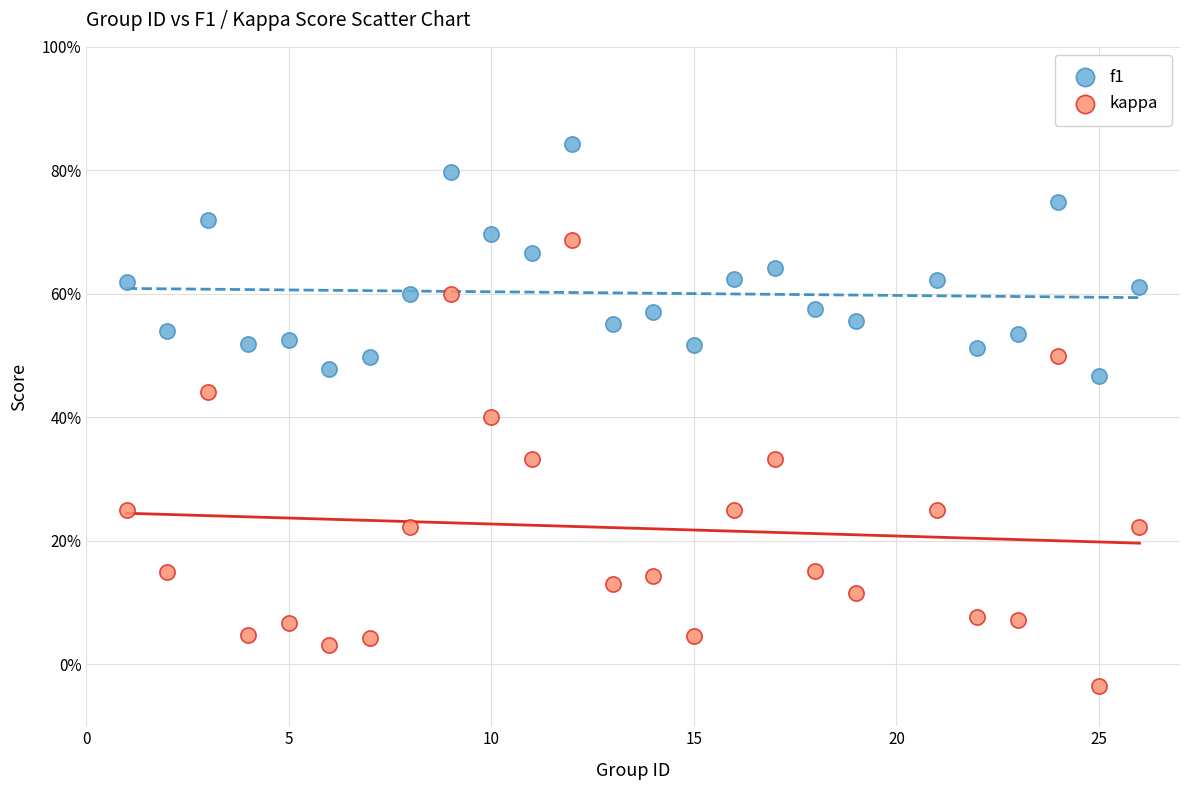

What are all the series names shown in the legend?

f1, kappa